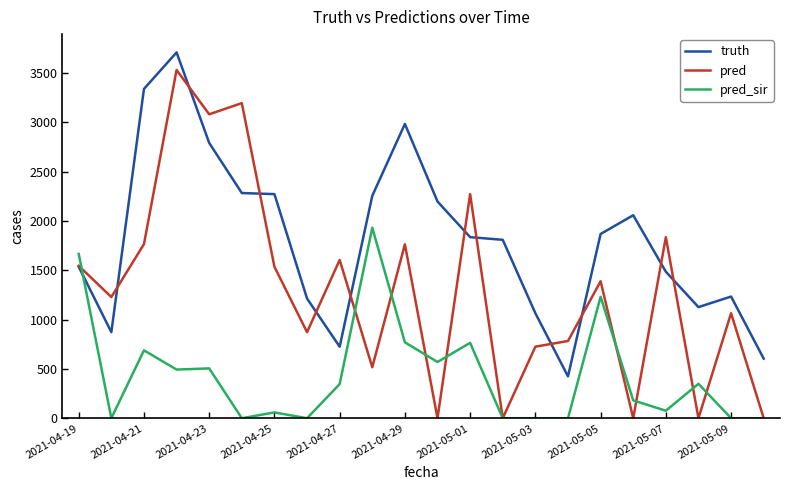

Which series has the largest total across all categories?

truth